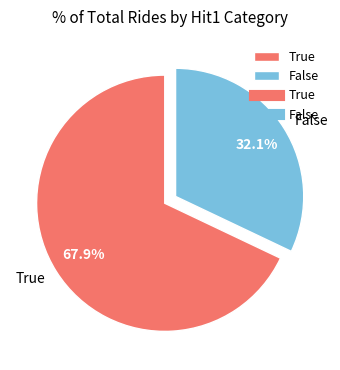

What percentage do True and False together represent?

100.0%